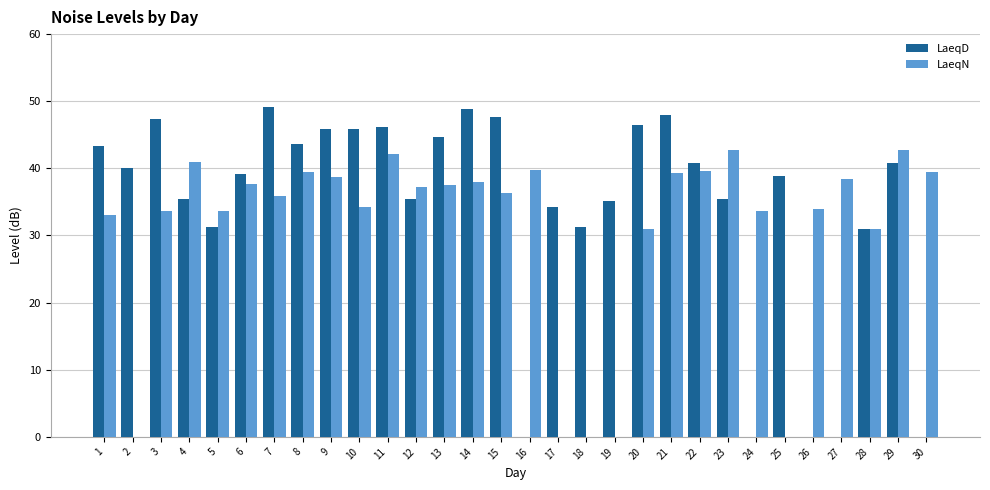

How many data points does each series have?

30